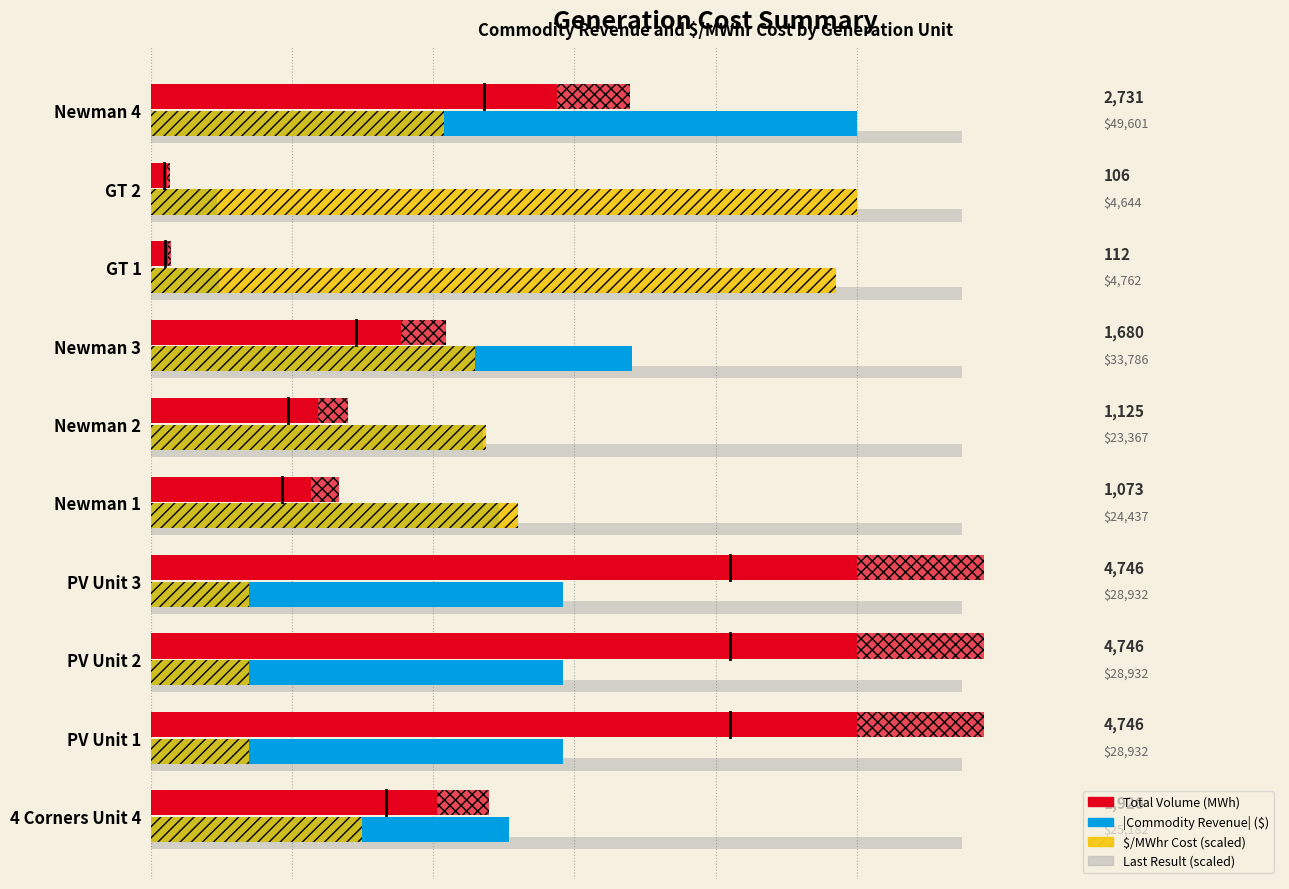

What is the minimum value shown in the chart?

106.0